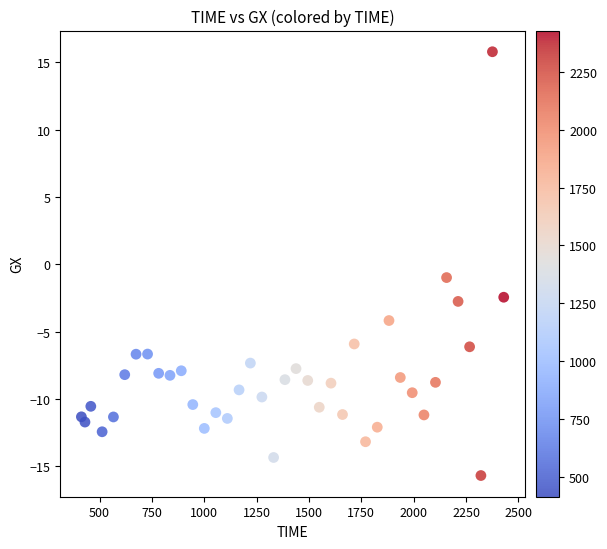

What Y value in the scatter plot is closest to 0?

-1.0